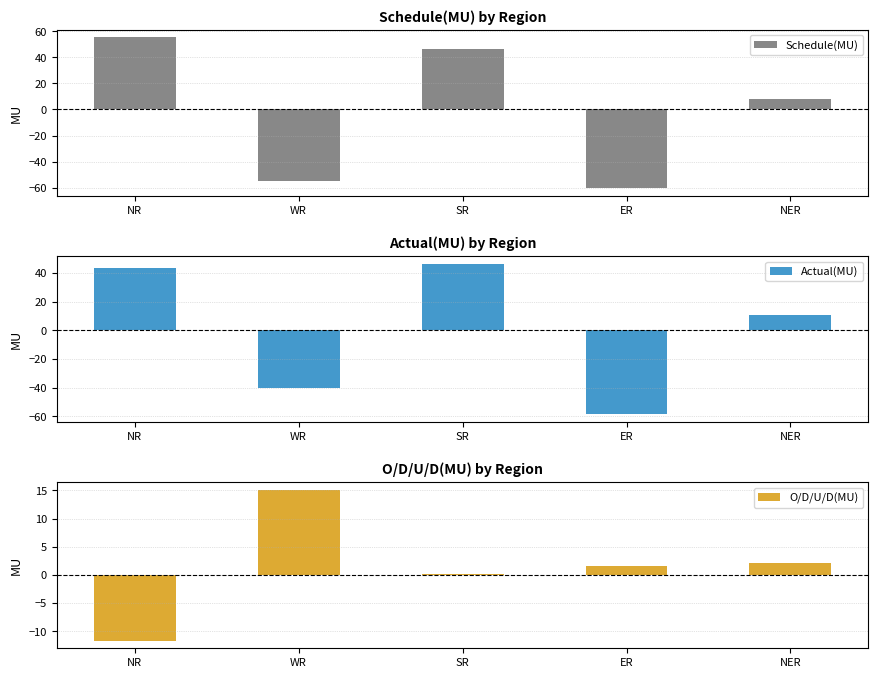

Between ER and NER, which series saw the biggest shift?

Actual(MU)